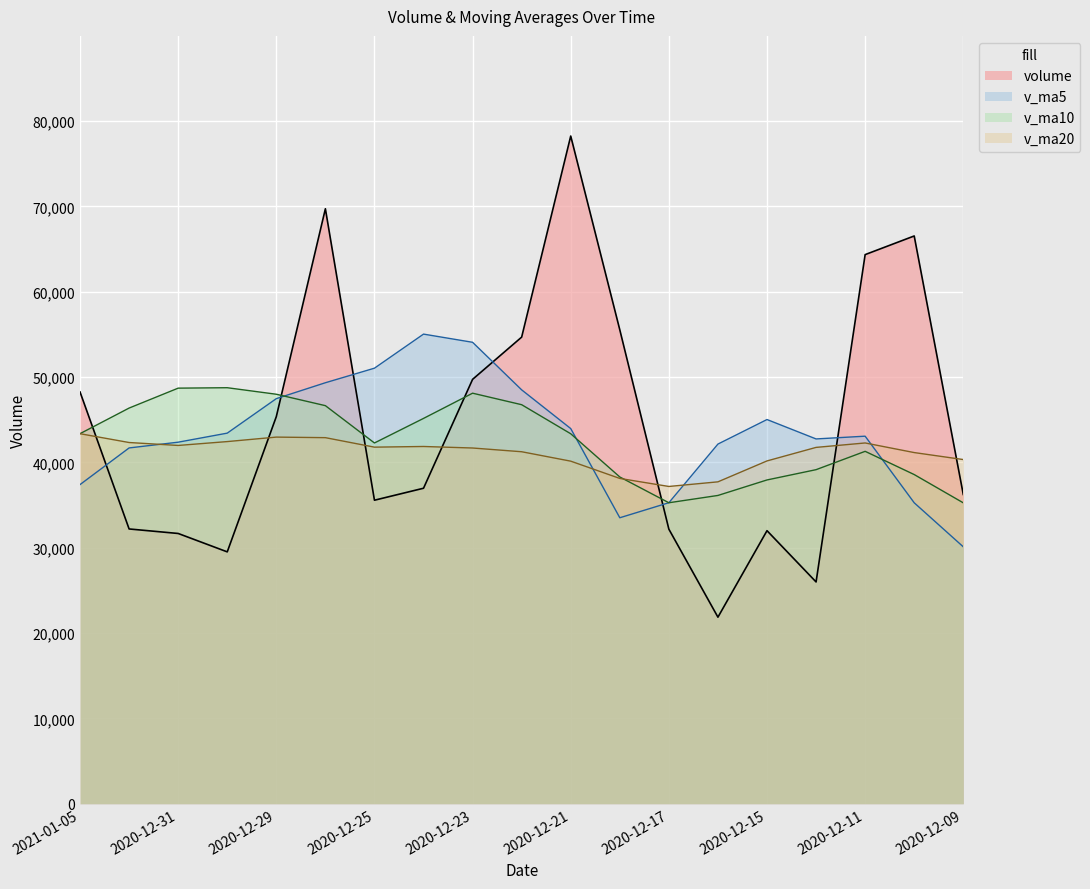

Which has a higher value, 2020-12-15 or 2020-12-22?

2020-12-22